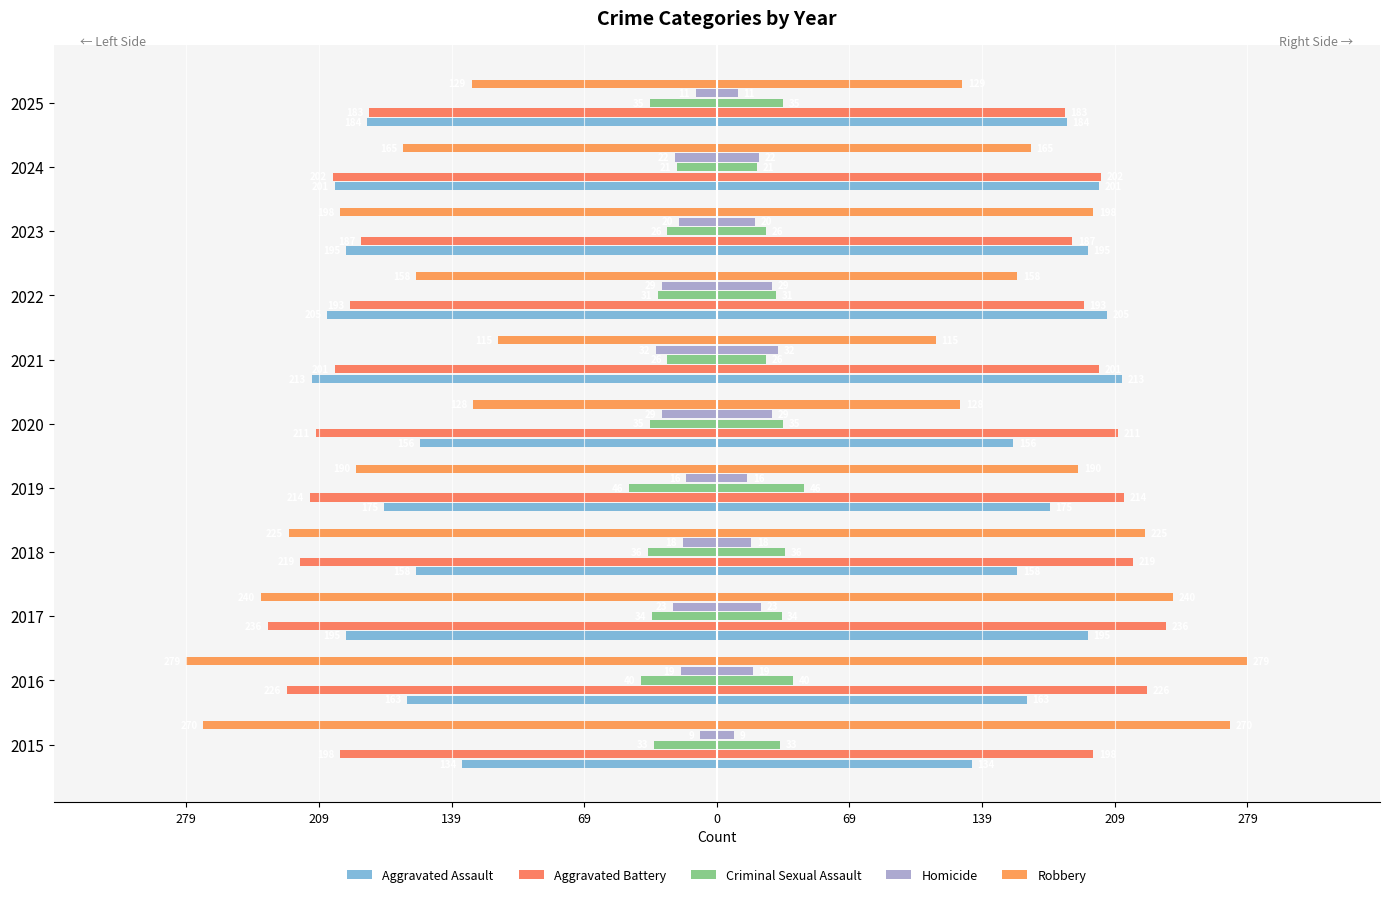

What is the average value of the Criminal Sexual Assault series?

-33